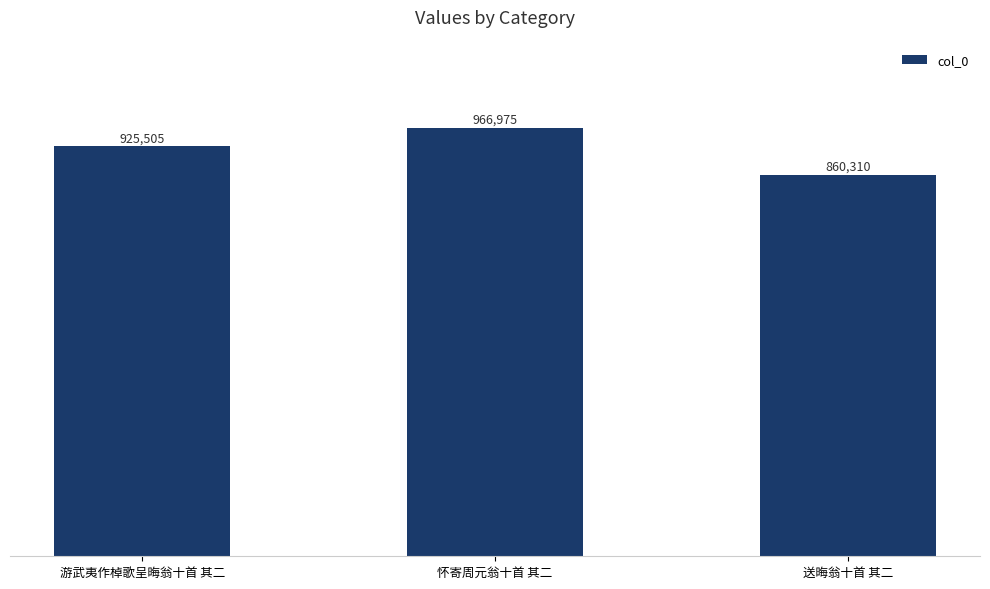

What position from the left is 送晦翁十首 其二?

3